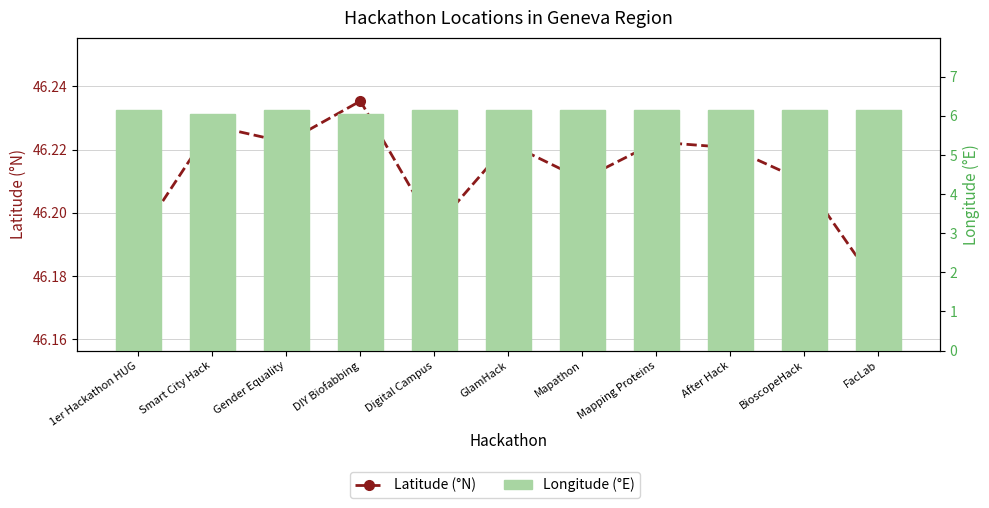

Where is Longitude (°E) nearest to the value 6?

DIY Biofabbing